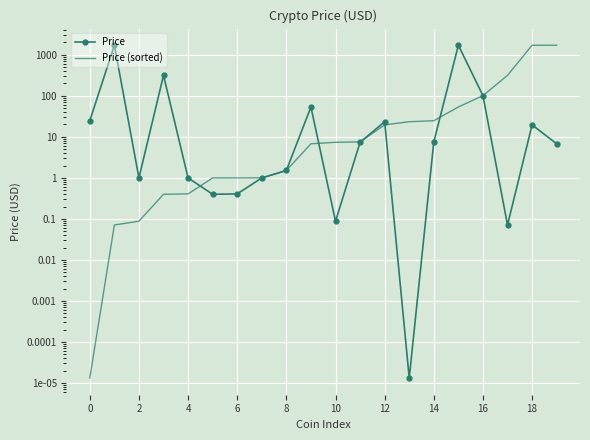

Which series has the largest total across all categories?

Price